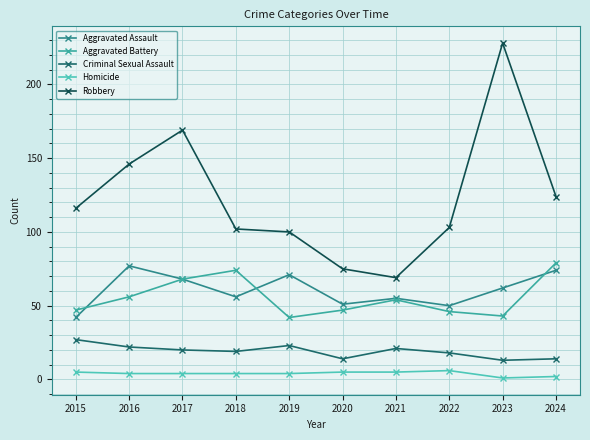

Which series changed the most between 2015 and 2019?

Aggravated Assault